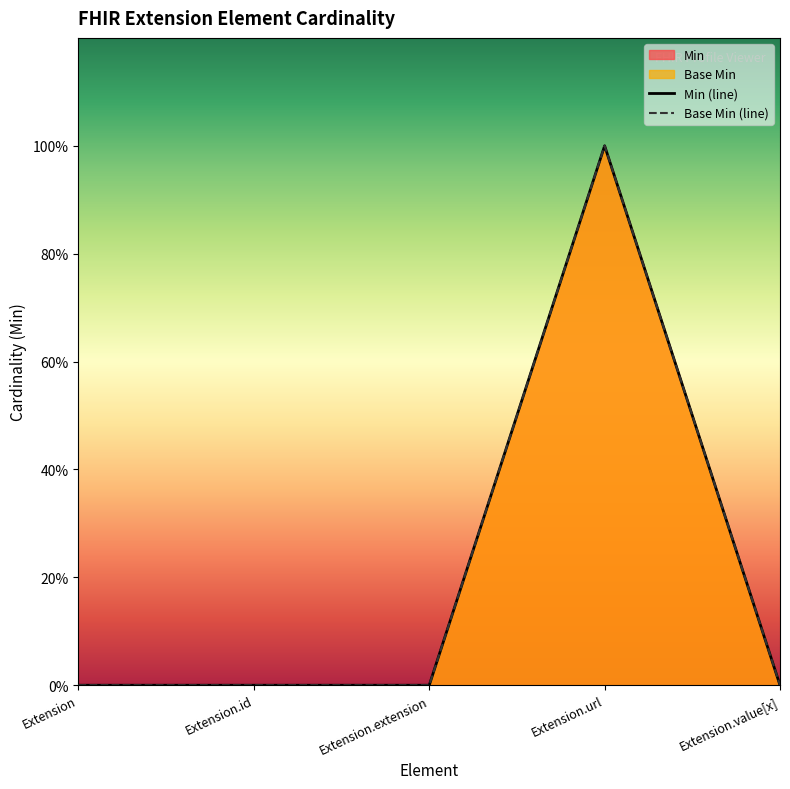

The Min series shows -1 at Extension.id. True or false?

False